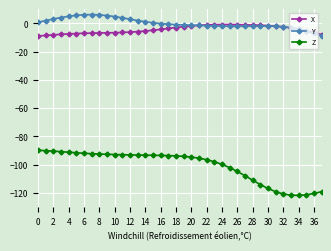

How many lines are shown in the chart?

3